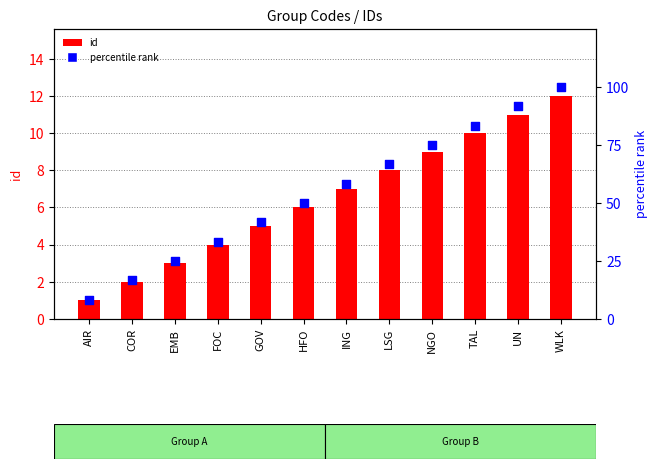

Is the value of percentile rank at UN greater than the value of id at LSG?

Yes